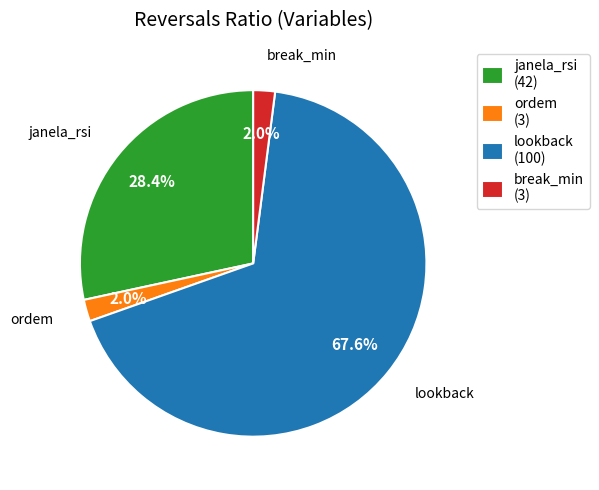

To the nearest percent, what is the difference between the largest and smallest slice percentages?

66%